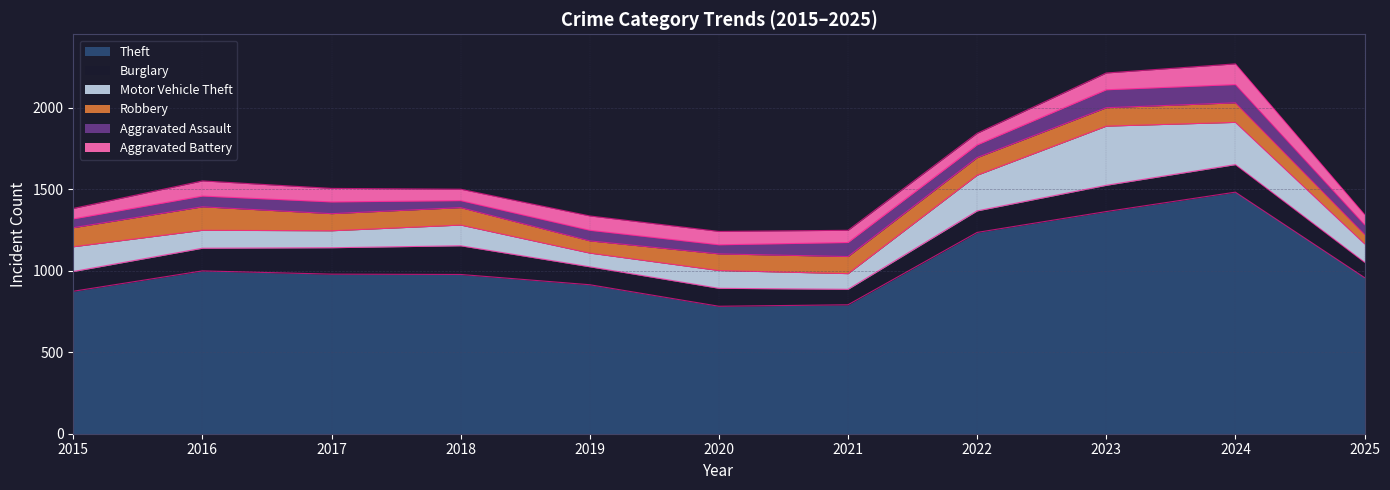

Rank the series at 2017 from highest to lowest value.

Theft, Burglary, Robbery, Motor Vehicle Theft, Aggravated Battery, Aggravated Assault